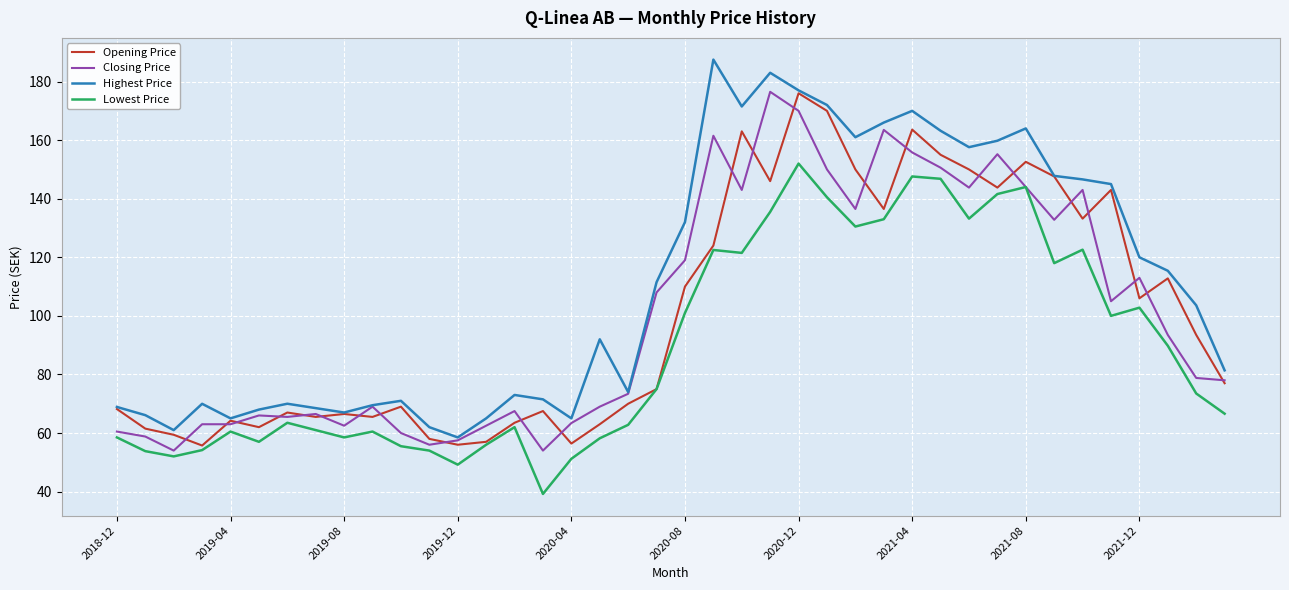

True or false: Lowest Price and Highest Price intersect in this chart.

False